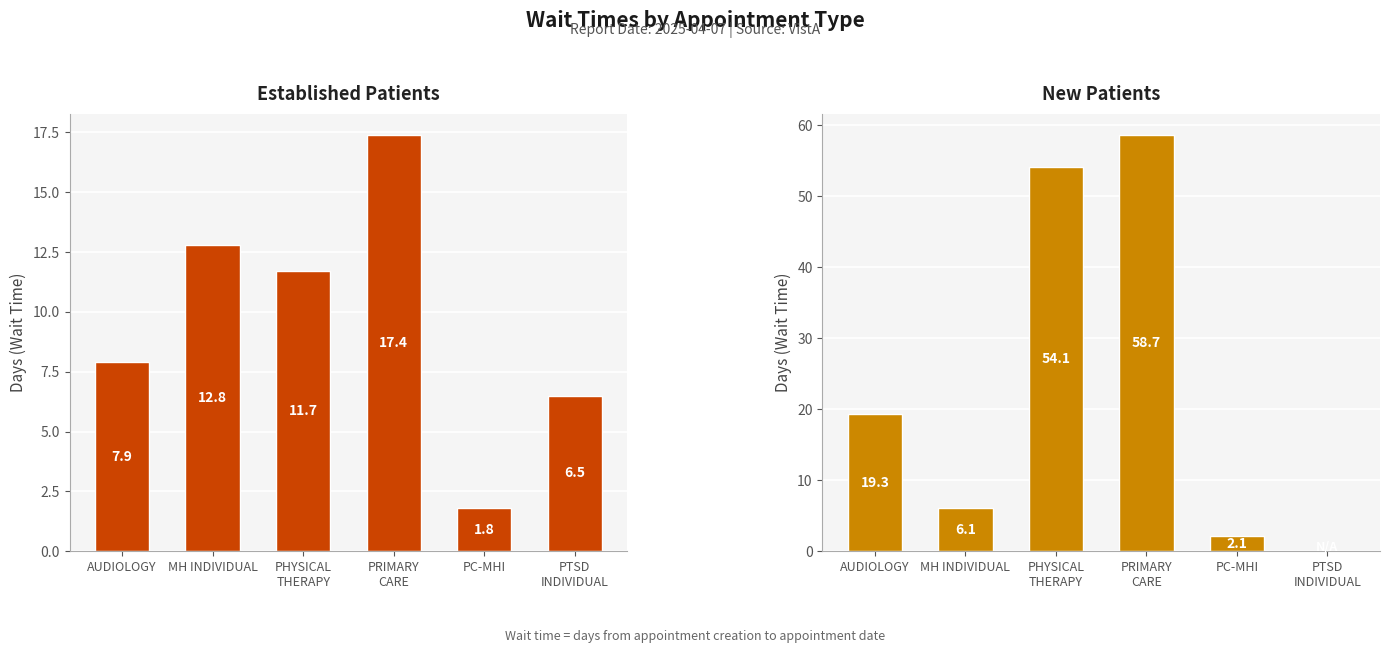

At which category does the chart reach its peak across all series?

PRIMARY
CARE